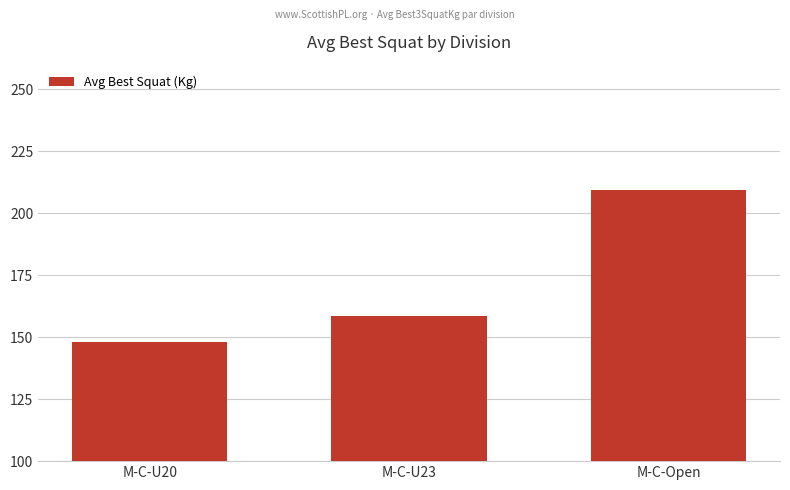

What is the difference between the maximum and minimum values?

61.3